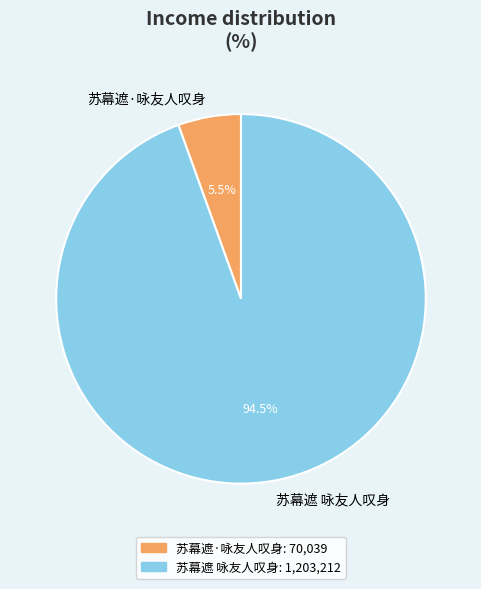

Between 苏幕遮·咏友人叹身 and 苏幕遮 咏友人叹身, which is larger?

苏幕遮 咏友人叹身